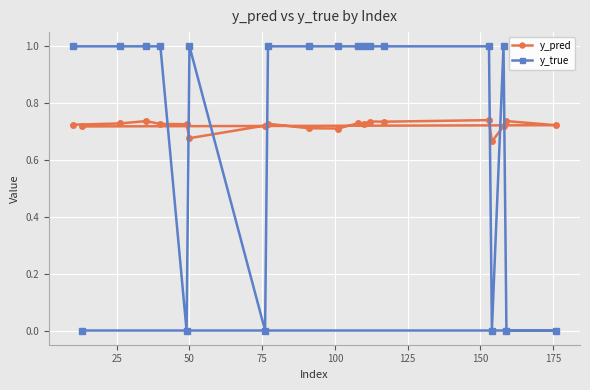

What is the greatest value displayed?

1.0